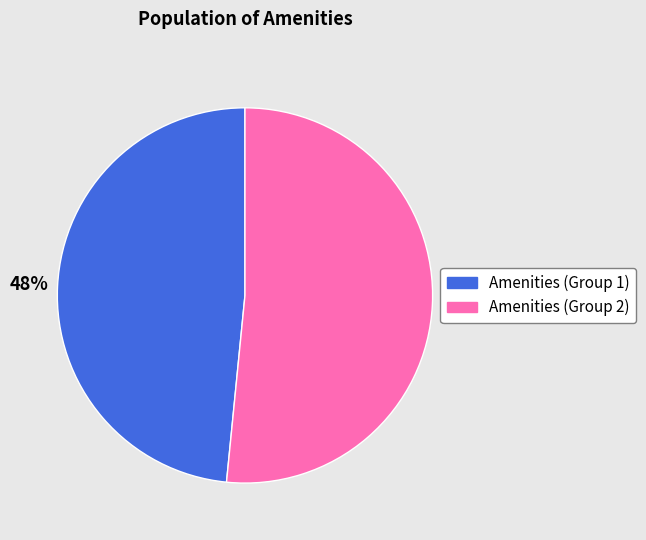

Does any single category account for the majority?

Yes